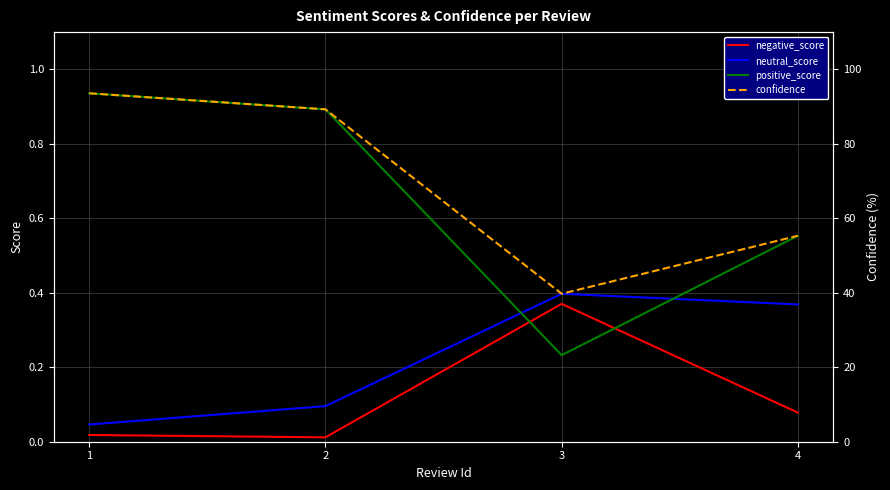

At which category does the chart reach its minimum across all series?

2